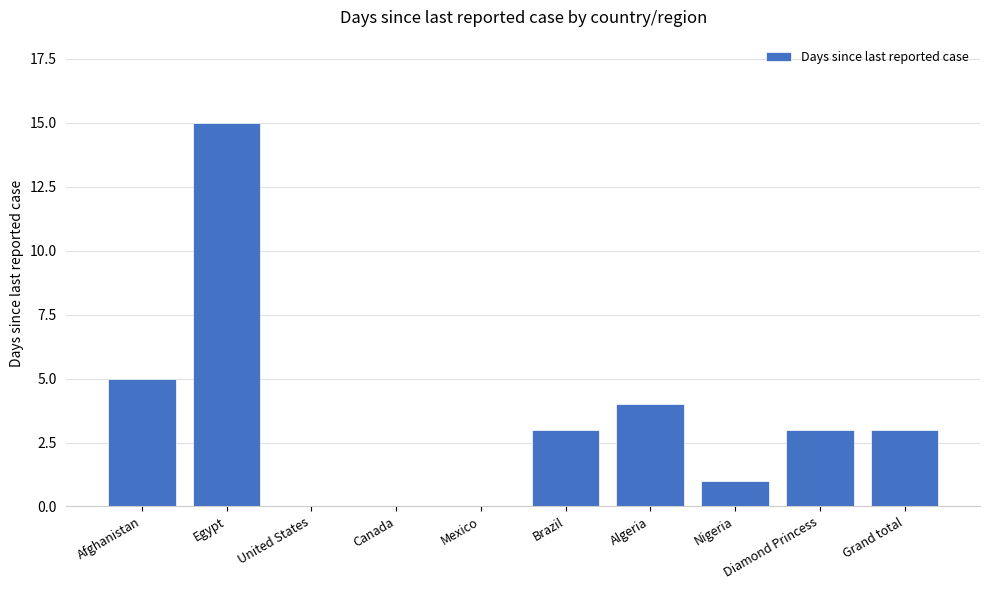

True or false: the data shows 4 at Algeria.

True